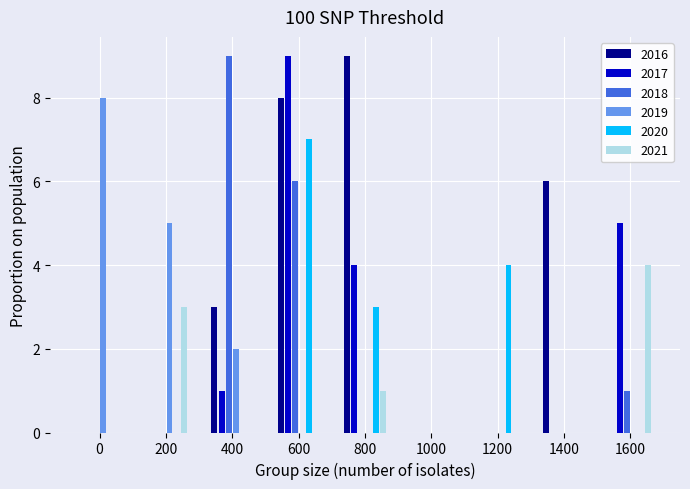

True or false: 2019 has a value of 0 at 600.

True